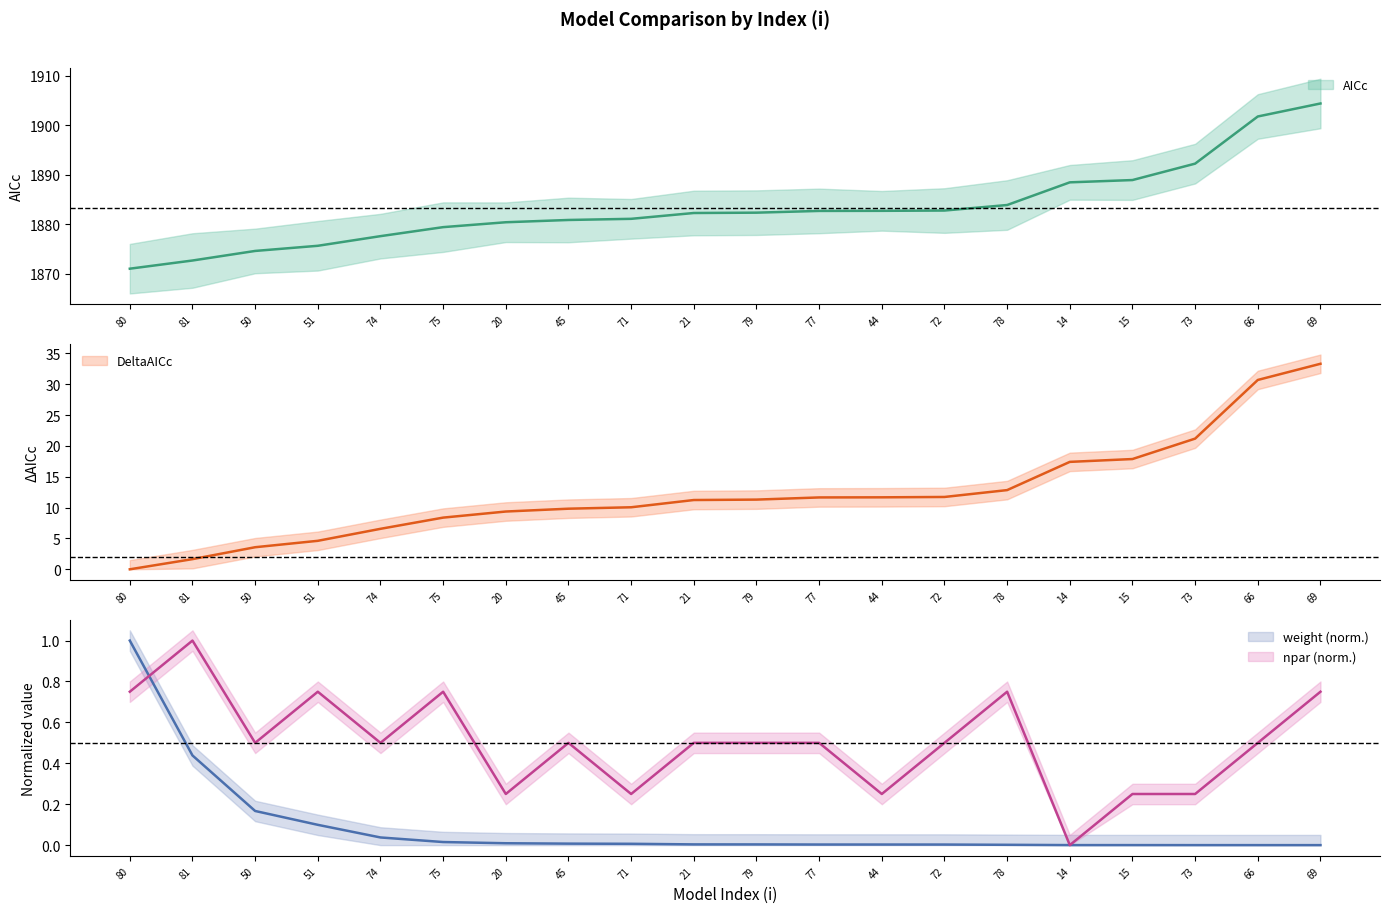

True or false: npar and AICc intersect in this chart.

False